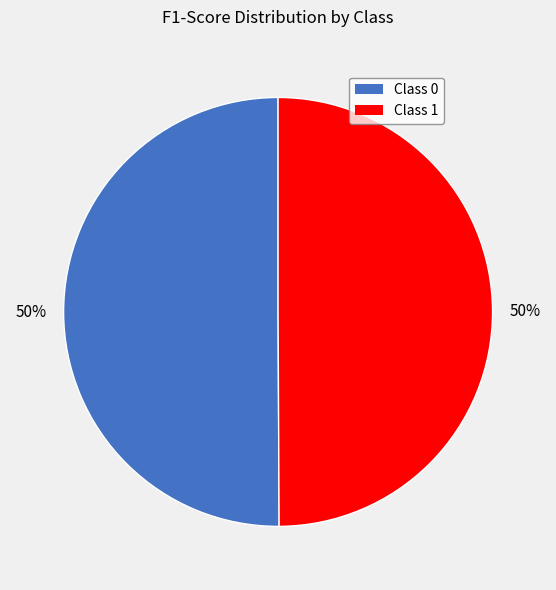

True or false: Class 1 accounts for 55% of the total.

False